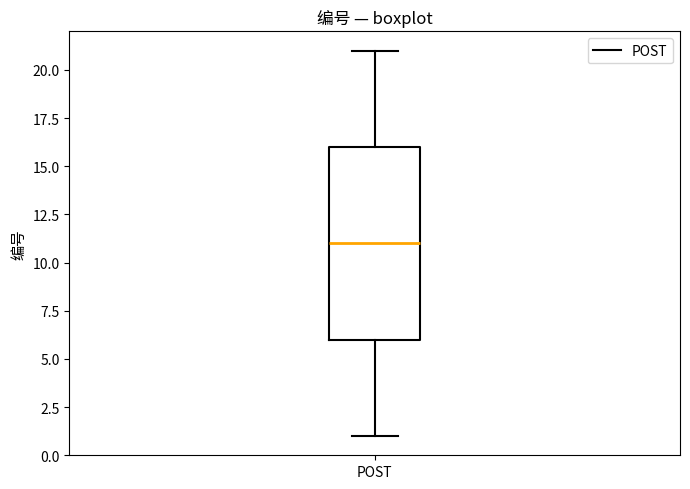

Transcribe this box plot: give where the median line is, the range the box spans, and where the two whiskers end, as read against the y-axis. The values are not printed on the chart, so give them approximately, as read against the axis.

median 11, box 6 to 16, whiskers 1 to 21